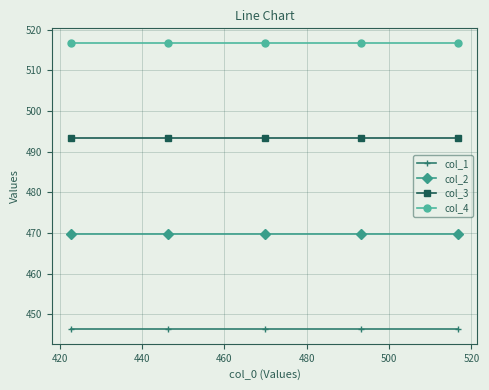

What is the lowest value of the col_3 series?

493.3